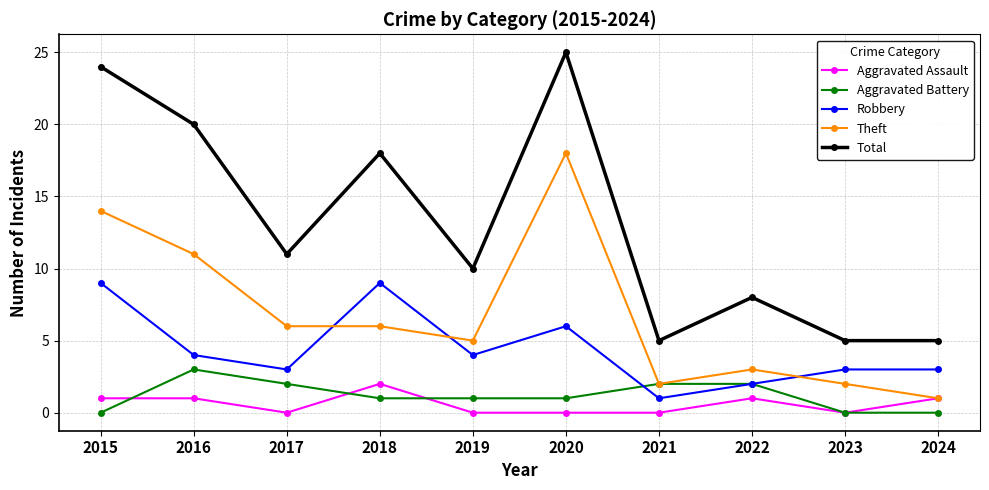

Where is Total nearest to the value 15?

2018